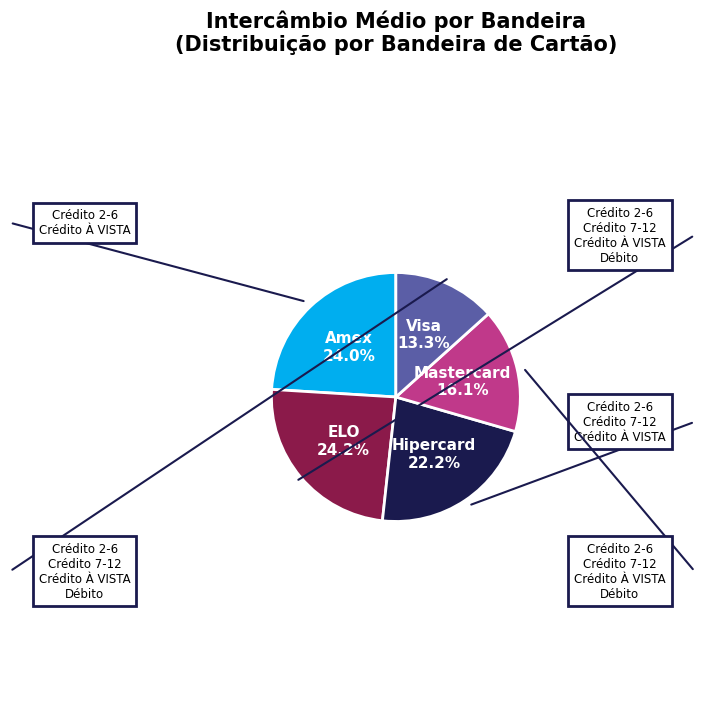

Is it true that Hipercard is 22% of the pie?

True